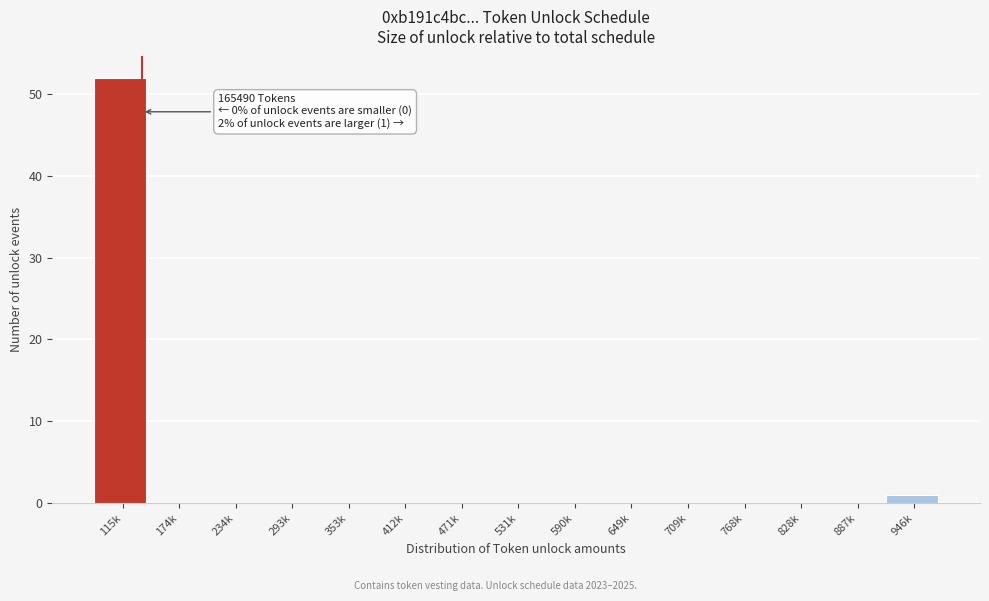

Reading right to left, transcribe all the data shown in this chart.

946k=1	887k=0	828k=0	768k=0	709k=0	649k=0	590k=0	531k=0	471k=0	412k=0	353k=0	293k=0	234k=0	174k=0	115k=52